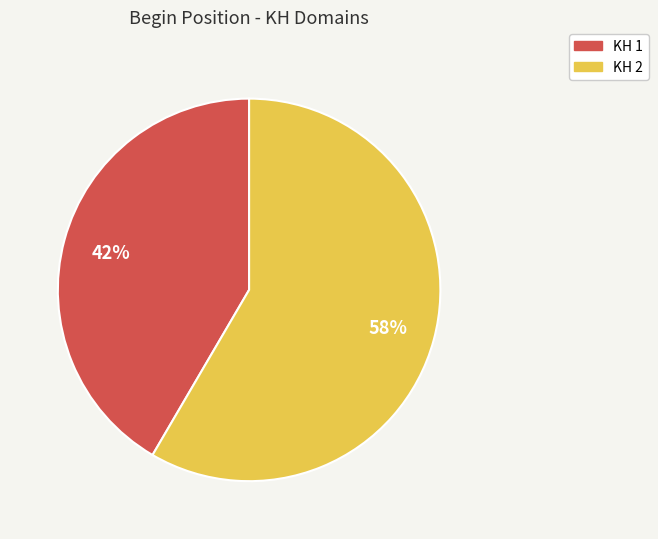

Is there a majority slice in this chart?

Yes